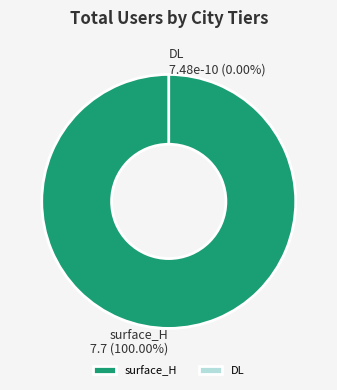

Which slice is the smallest?

DL